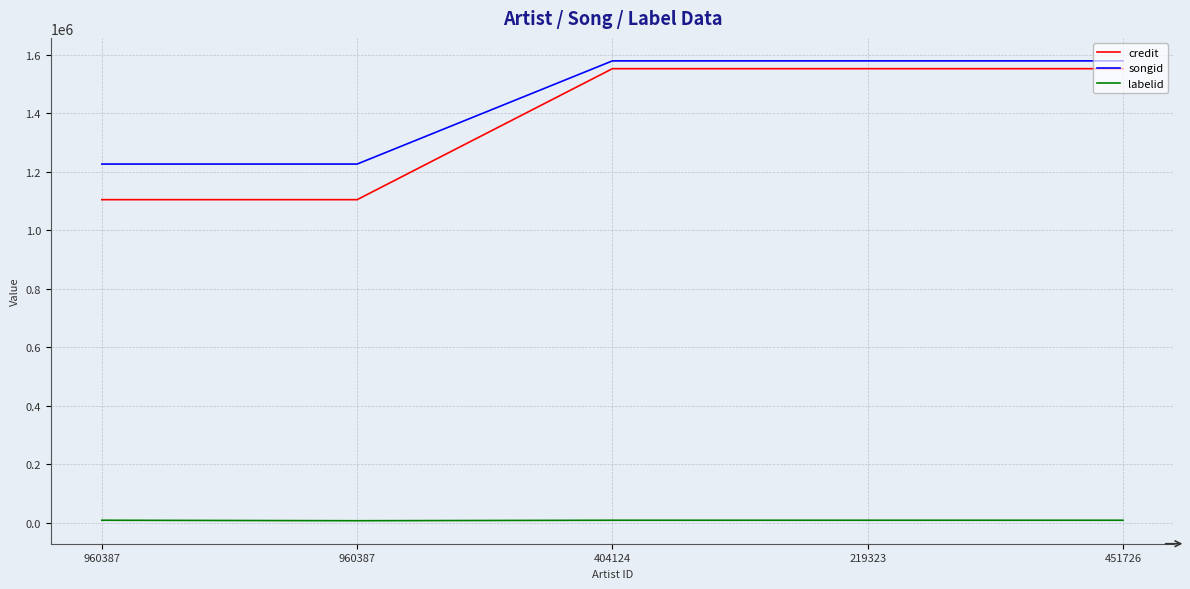

Is the value of labelid at 219323 greater than the value of songid at 219323?

No